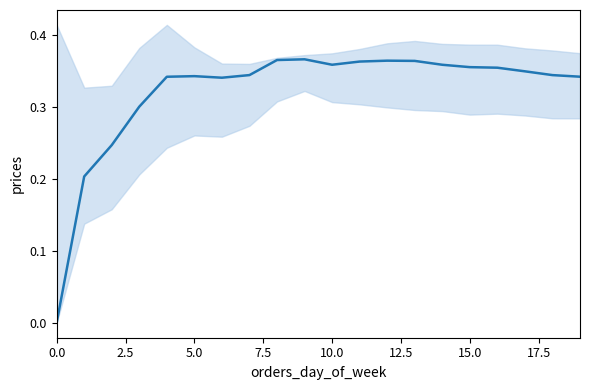

Is this an area chart (filled region under the line)?

No